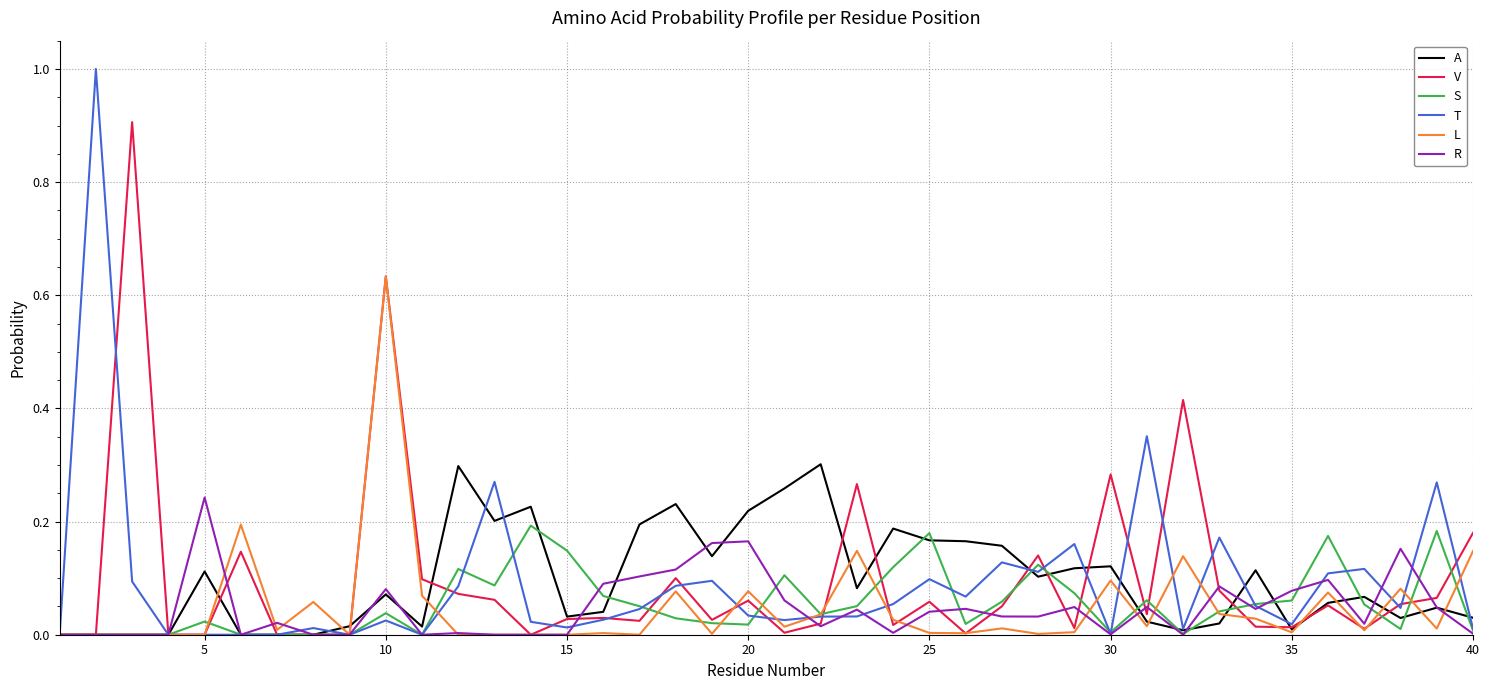

True or false: A and S intersect in this chart.

True